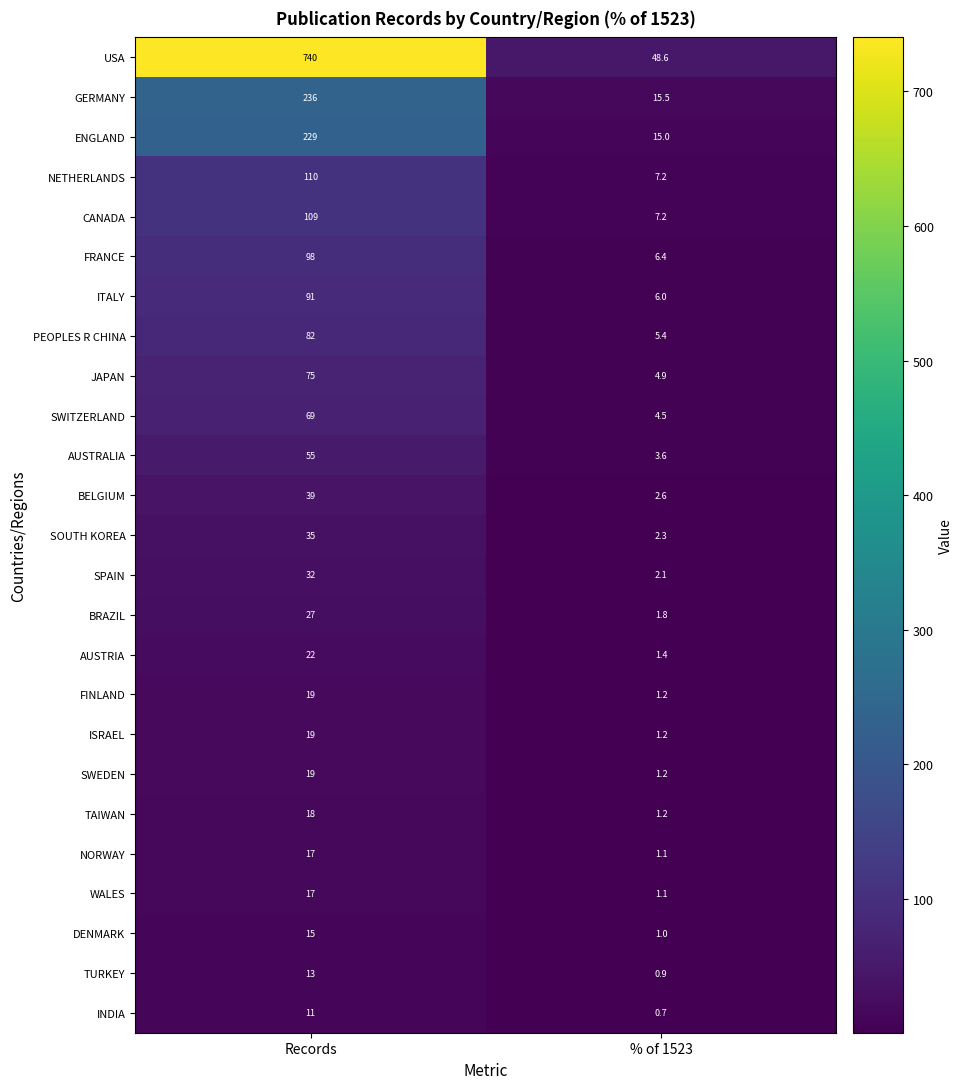

Where is WALES nearest to the value 9?

% of 1523